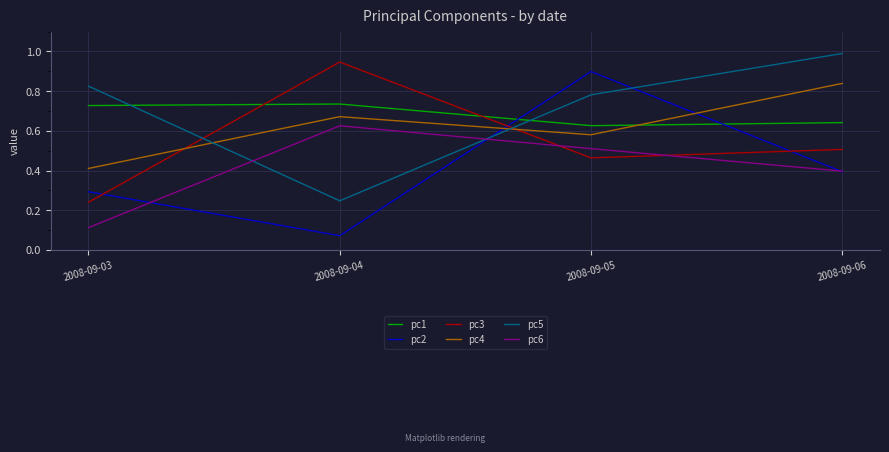

After their last crossing, which series has the higher values: pc1 or pc2?

pc1